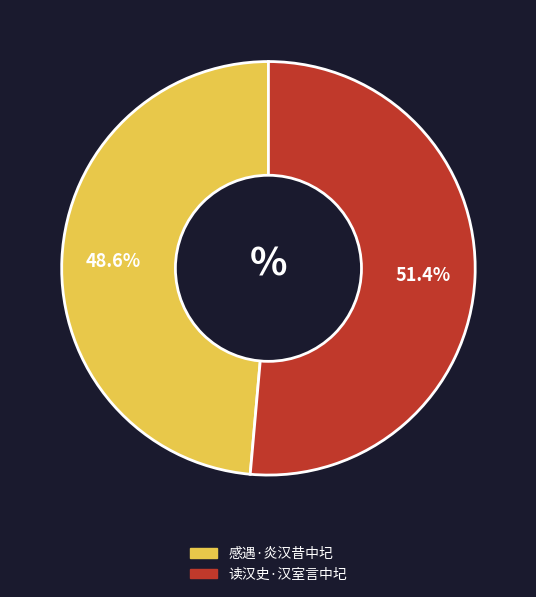

Between 读汉史·汉室言中圮 and 感遇·炎汉昔中圮, which is larger?

读汉史·汉室言中圮